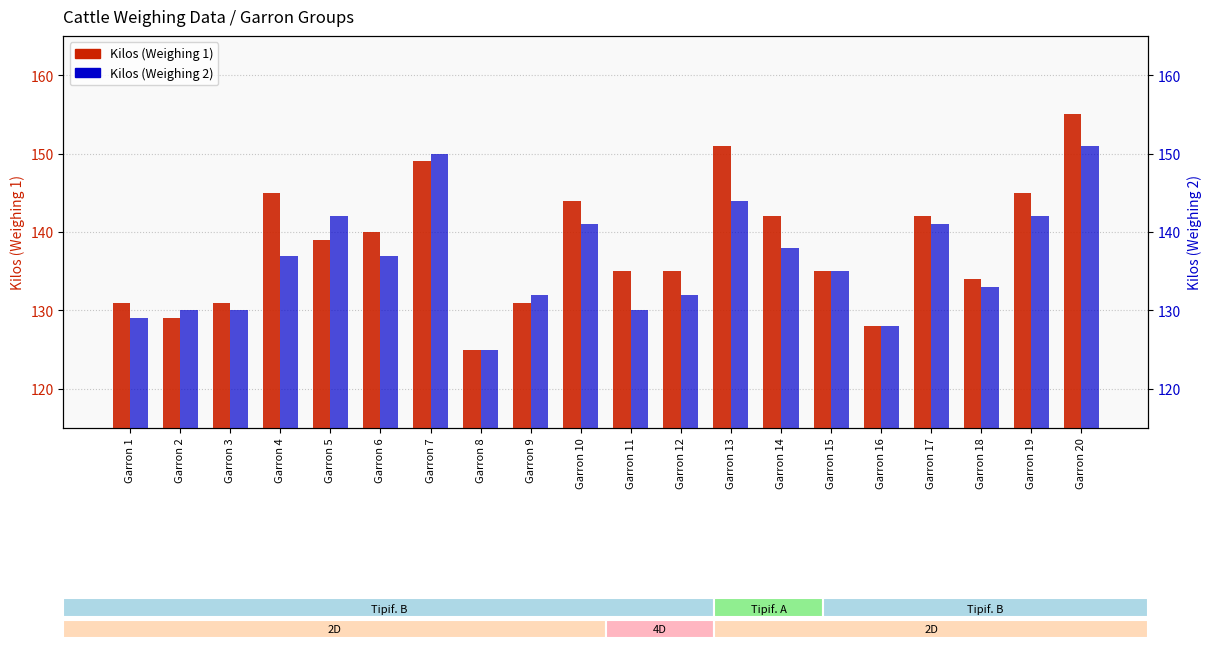

At which category is the sum across all series the highest?

Garron 20